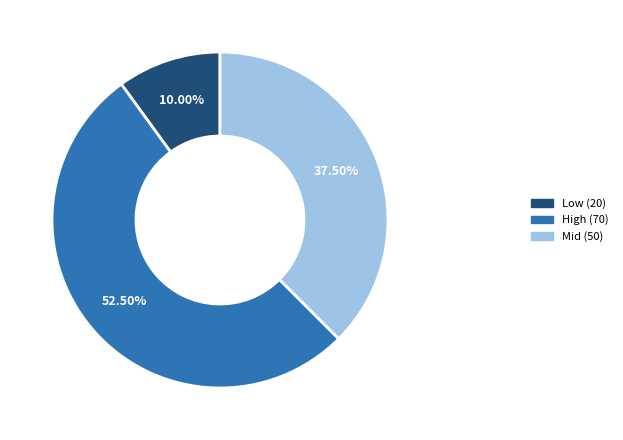

Does any single category account for the majority?

Yes